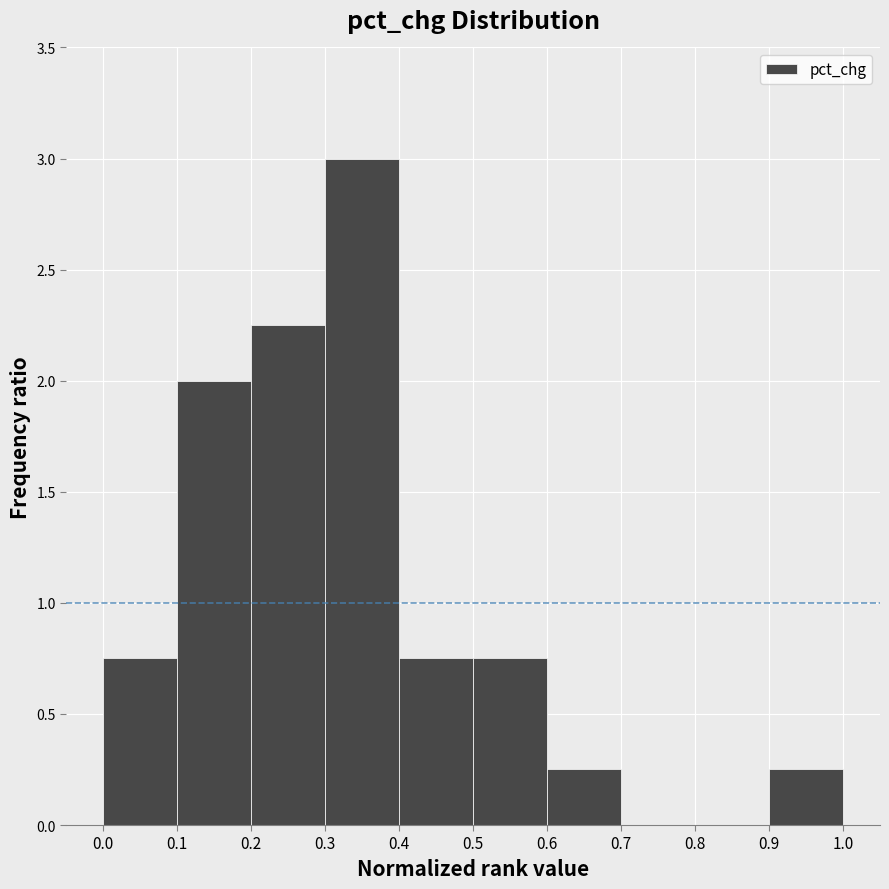

Reading left to right, list every bar in this chart as the range it spans on the x-axis followed by its height. The values are not printed on the chart, so give them approximately, as read against the axis.

0.0 to 0.1: 0.75
0.1 to 0.2: 2.00
0.2 to 0.3: 2.25
0.3 to 0.4: 3.00
0.4 to 0.5: 0.75
0.5 to 0.6: 0.75
0.6 to 0.7: 0.25
0.7 to 0.8: 0
0.8 to 0.9: 0
0.9 to 1.0: 0.25